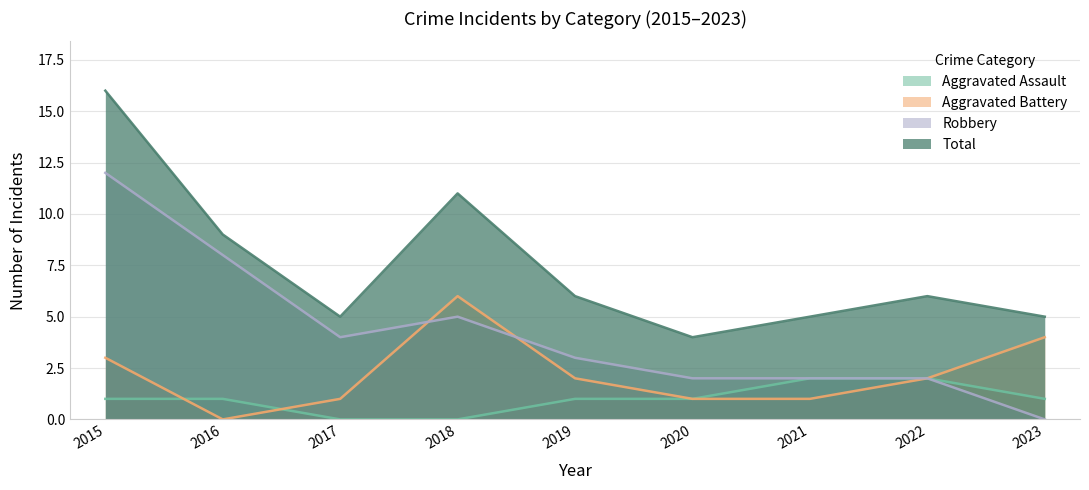

How many intersections are there between Robbery and Aggravated Battery?

2